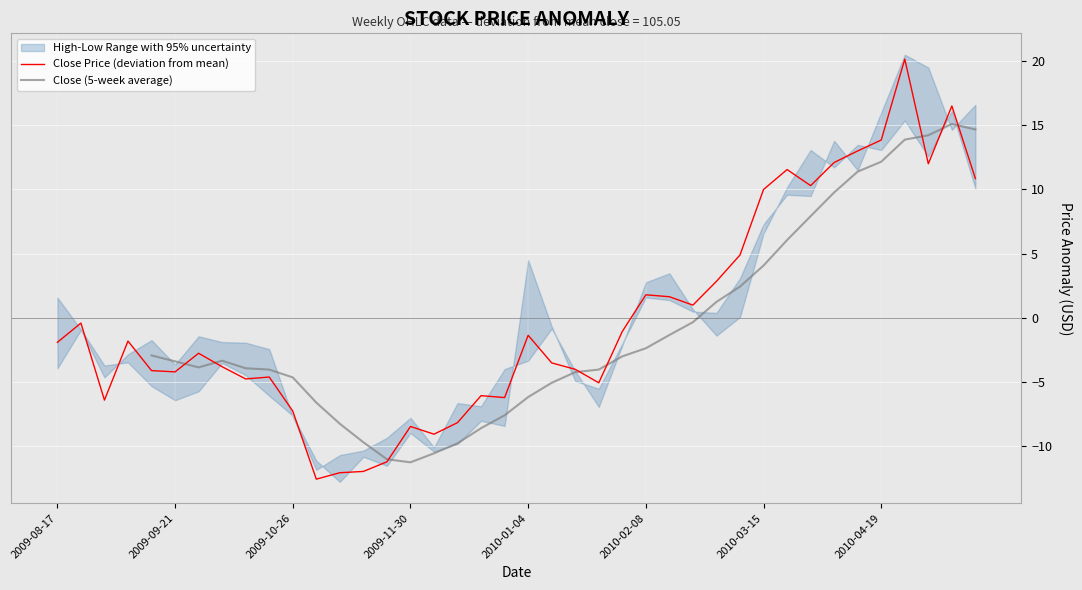

What is the maximum value for Close Price (deviation from mean)?

20.2